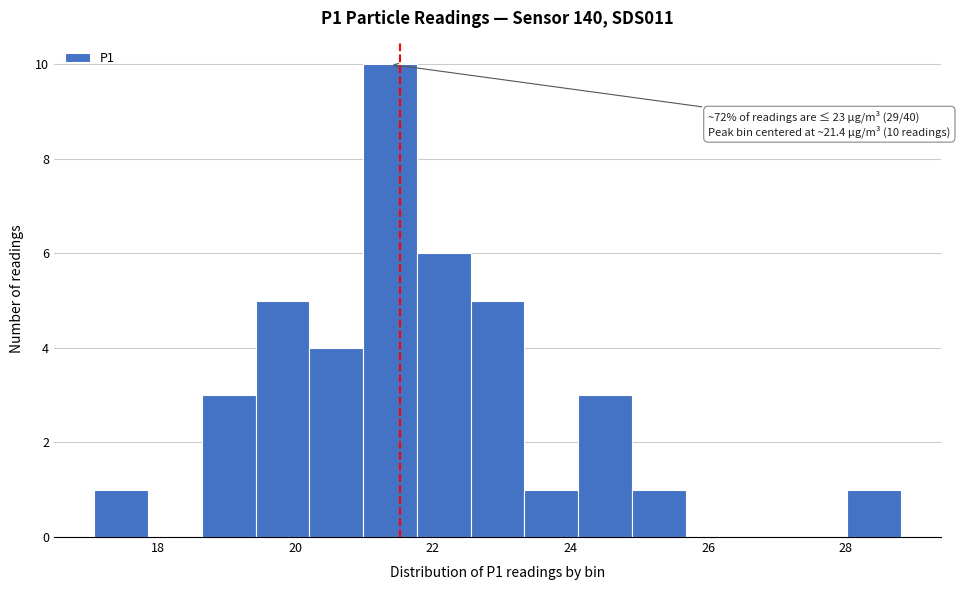

Around what value on the x-axis is the tallest bar? Give the approximate position of its centre, as read against the axis.

21.4